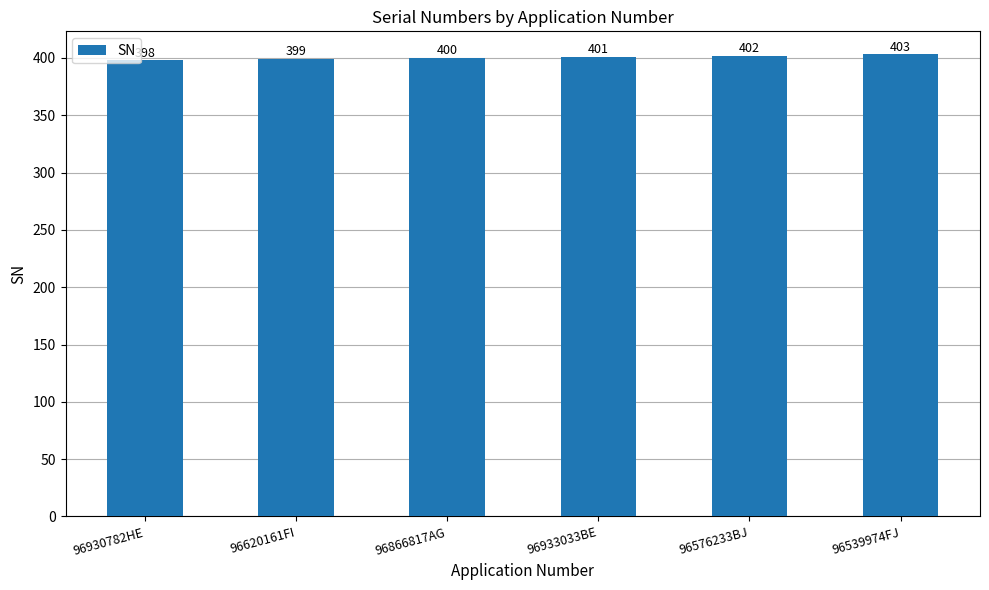

What is the value of the 1st bar from the left?

398